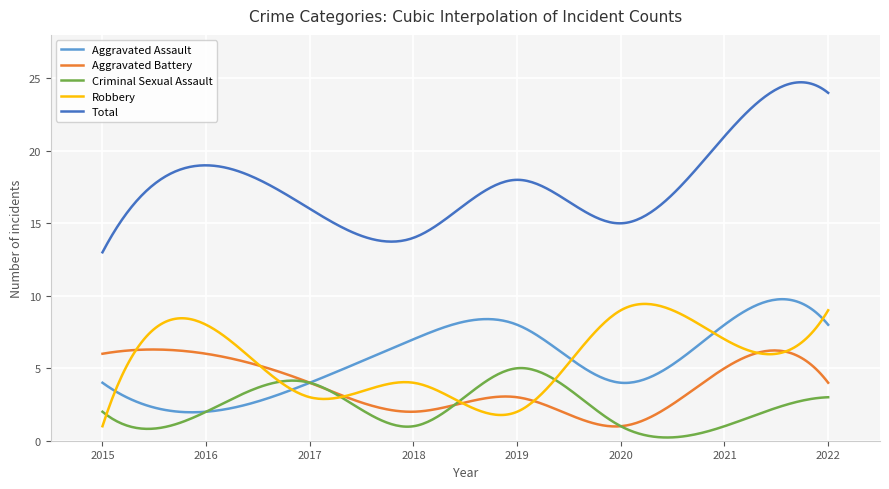

Which series has the largest range (max minus min)?

Total